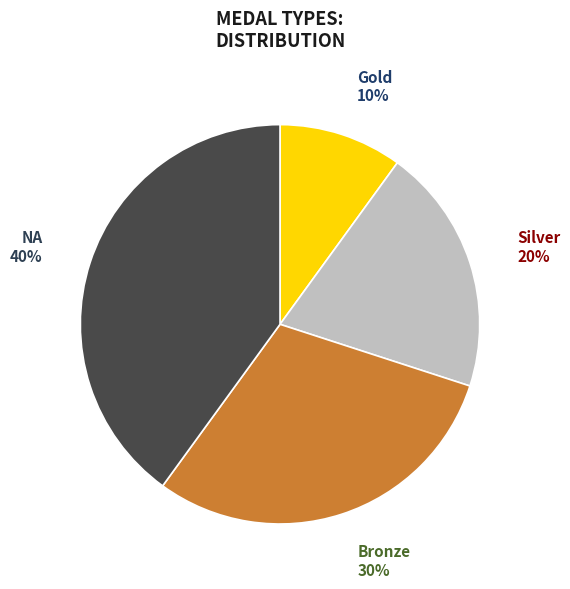

Is it true that Bronze is 41% of the pie?

False